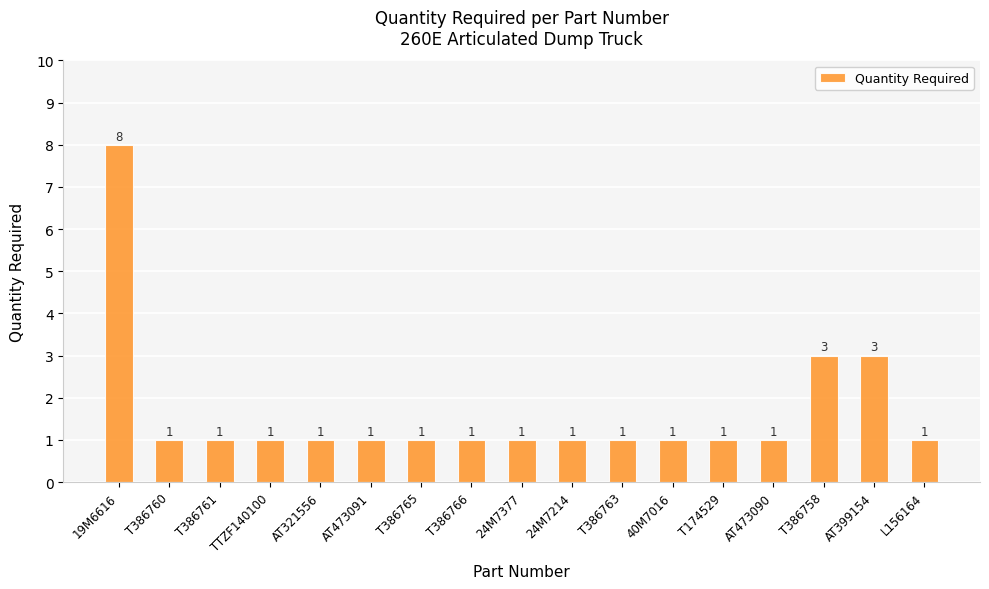

Count the number of categories in the chart.

17